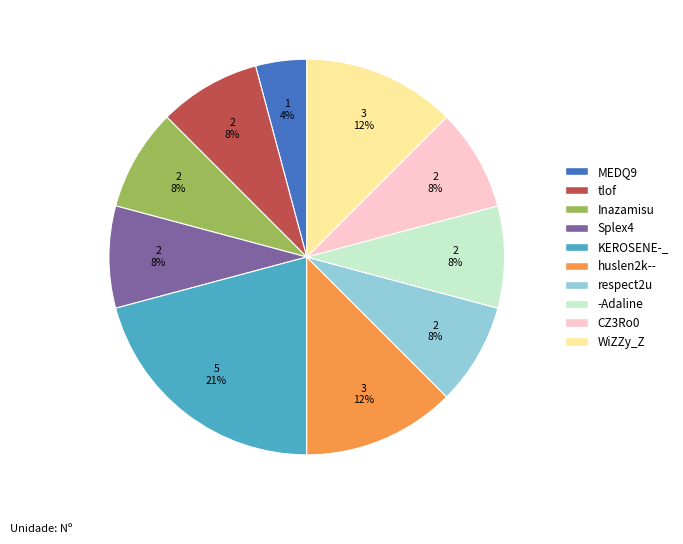

To the nearest percent, what is the average slice percentage?

10%